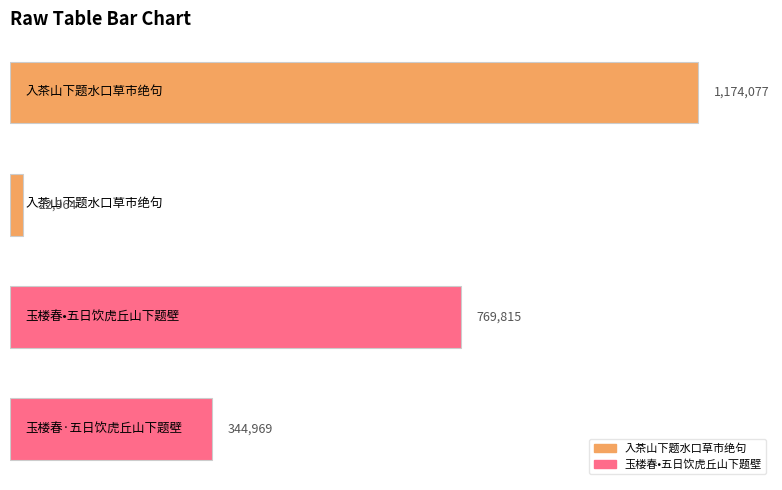

How many values are between 344969 and 1174077?

3